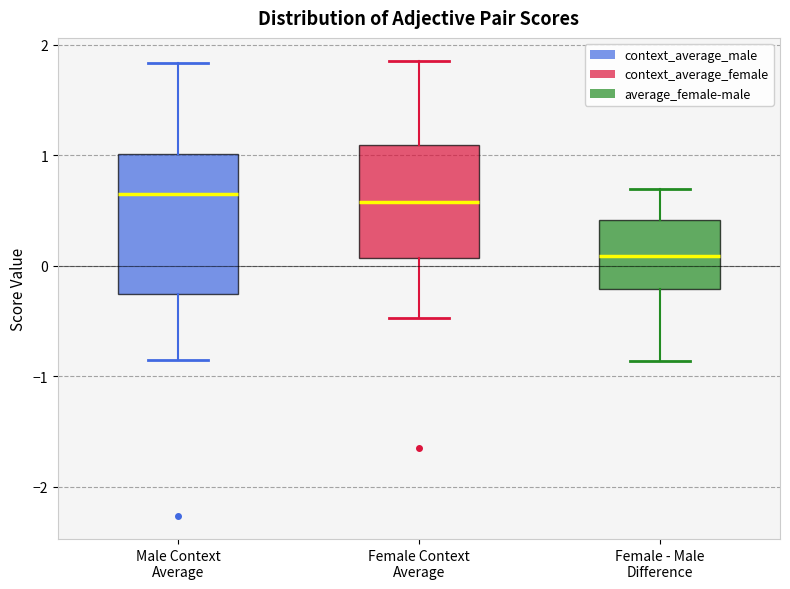

Reading left to right, read every box against the y-axis: the position of its median line, the range the box covers, and the ends of its whiskers. The values are not printed on the chart, so give them approximately, as read against the axis.

Male Context Average: median 0.7, box -0.3 to 1.0, whiskers -0.9 to 1.8
Female Context Average: median 0.6, box 0.1 to 1.1, whiskers -0.5 to 1.9
Female - Male Difference: median 0.1, box -0.2 to 0.4, whiskers -0.9 to 0.7